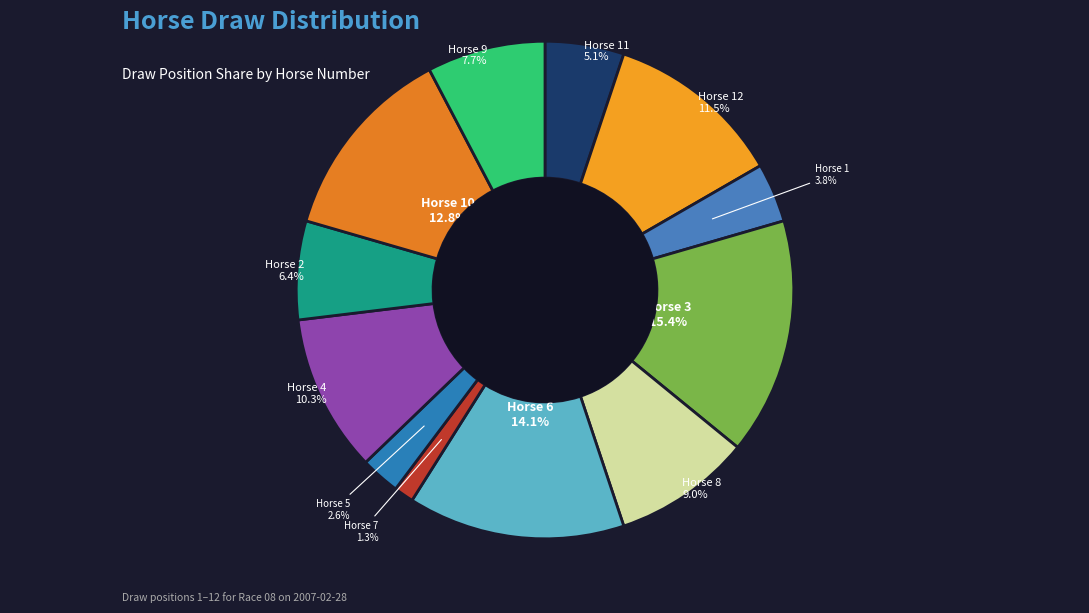

Count the number of slices in the pie.

12